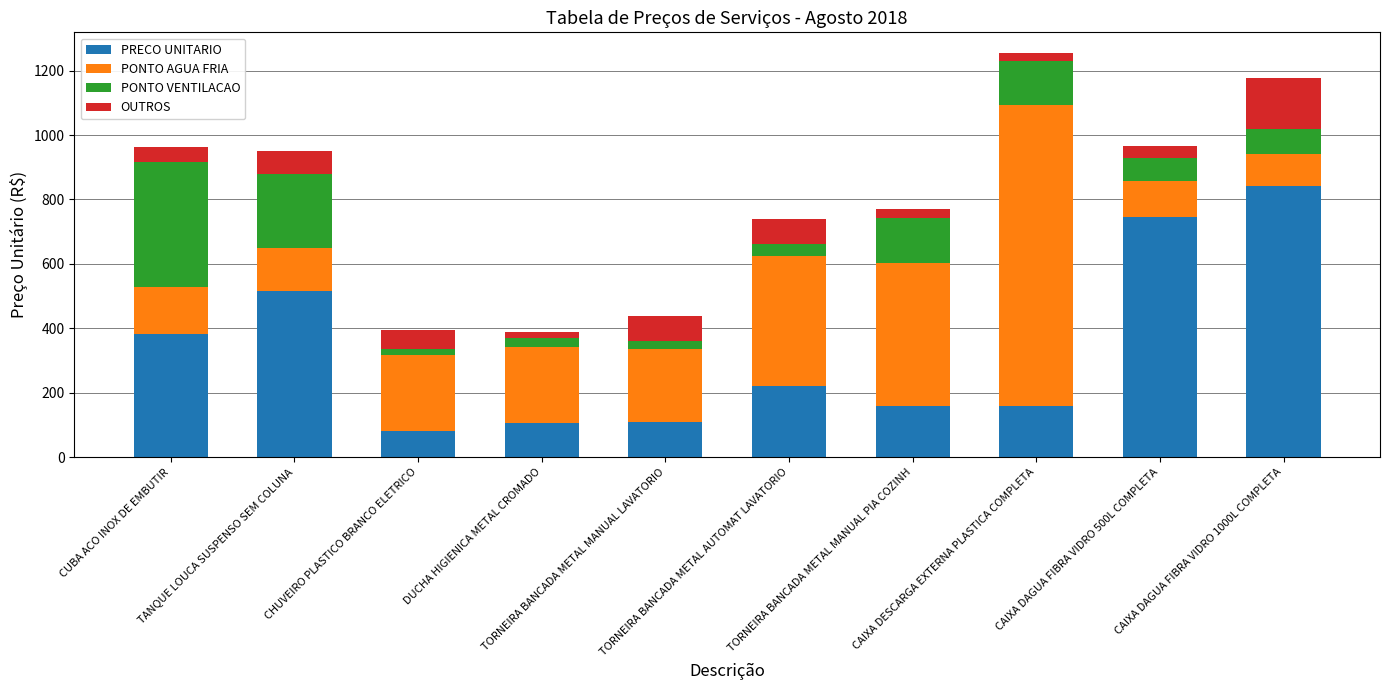

What is the total value across all series at CAIXA DAGUA FIBRA VIDRO 1000L COMPLETA?

1176.8